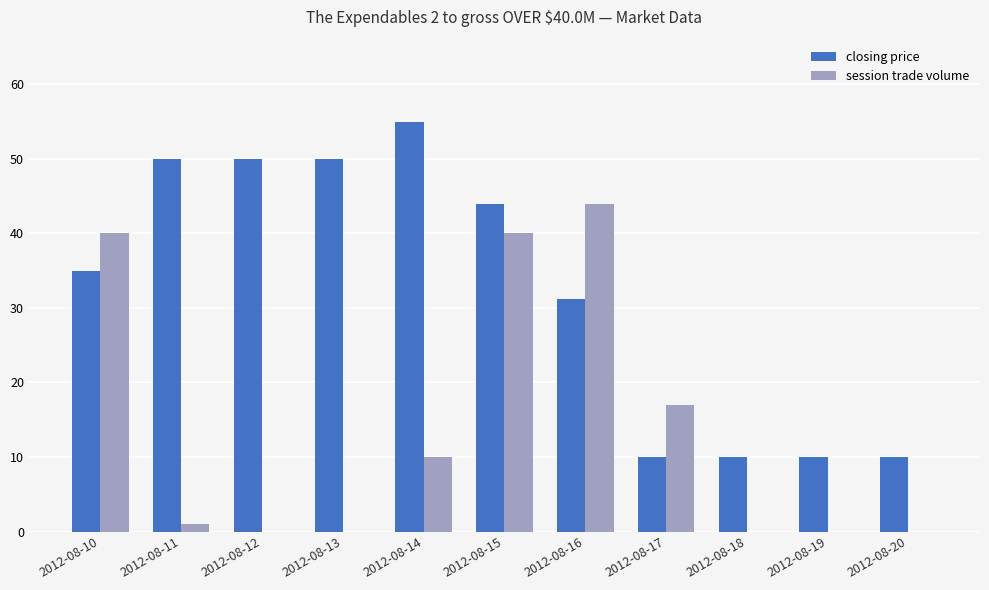

The value of session trade volume at 2012-08-13 is 0.0. True or false?

True